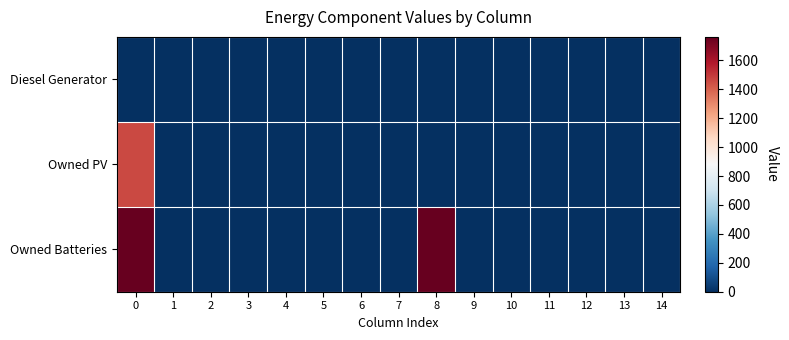

How many data points does each series have?

15